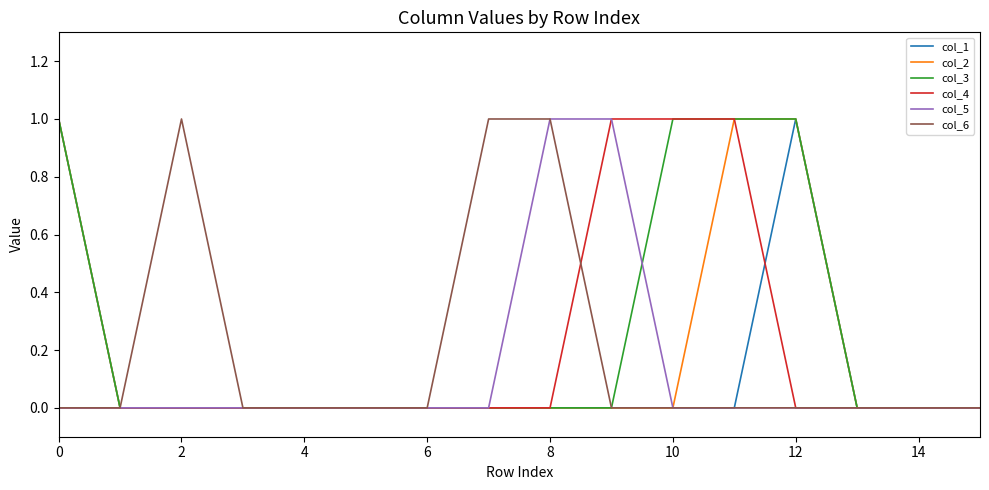

Which series has the largest total across all categories?

col_3